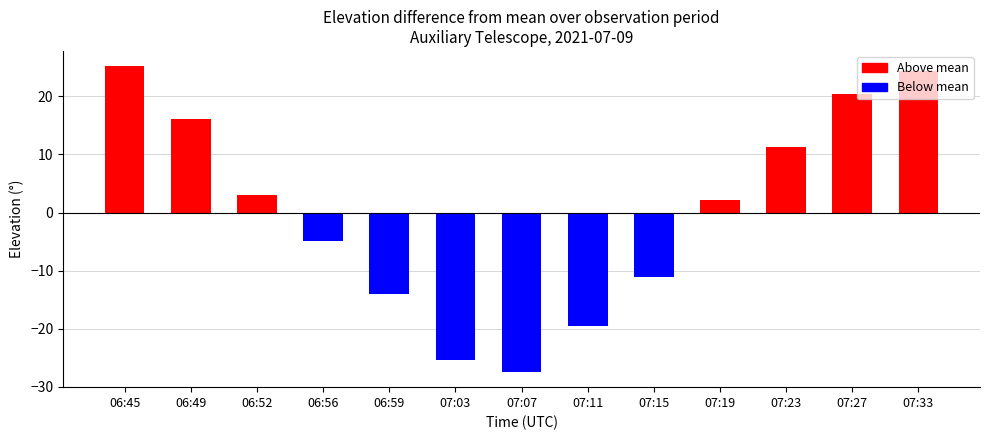

Between 06:59 and 07:19, which is larger?

07:19